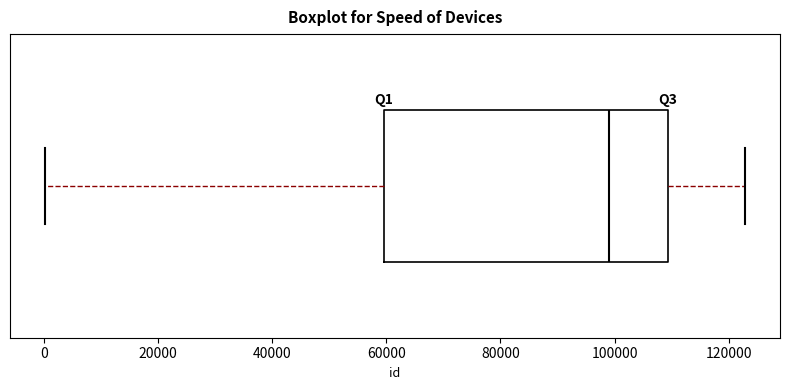

Where is the left edge of the box on the x-axis? The values are not printed on the chart, so give them approximately, as read against the axis.

60000